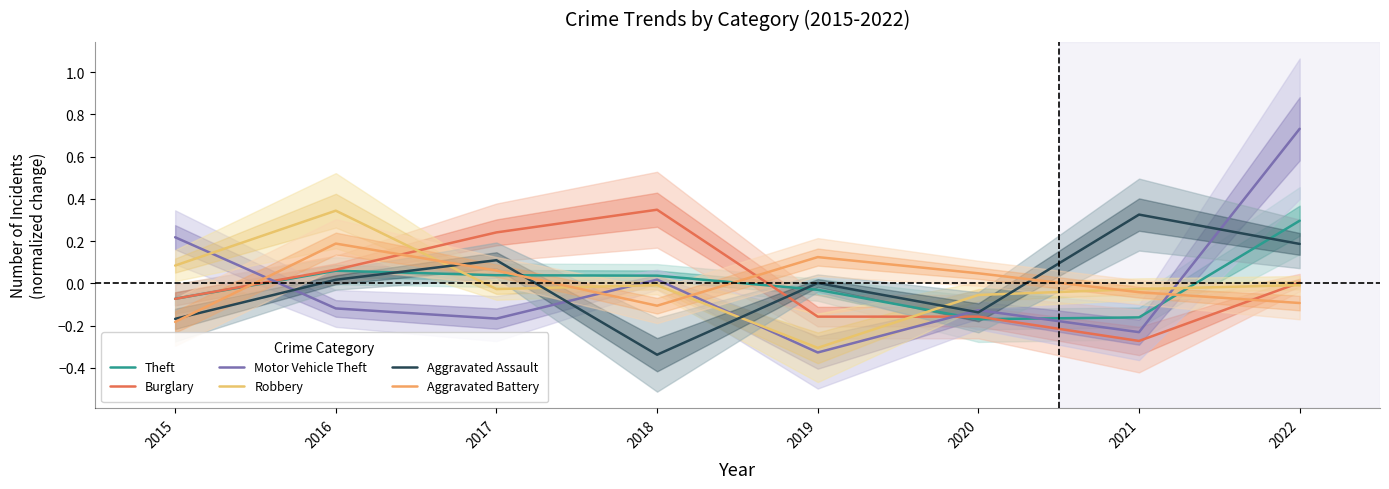

What is the greatest value displayed?

0.7